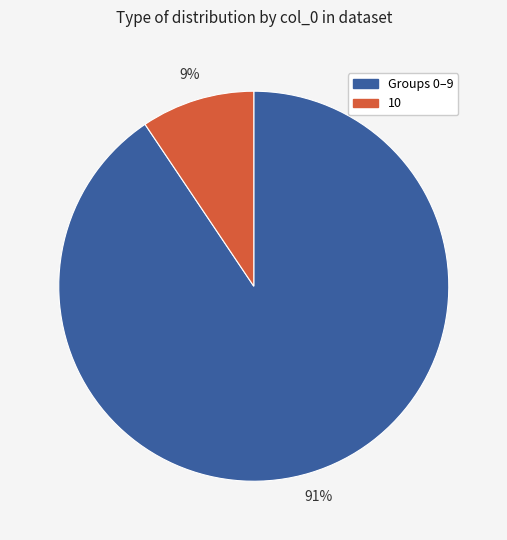

Is there a majority slice in this chart?

Yes